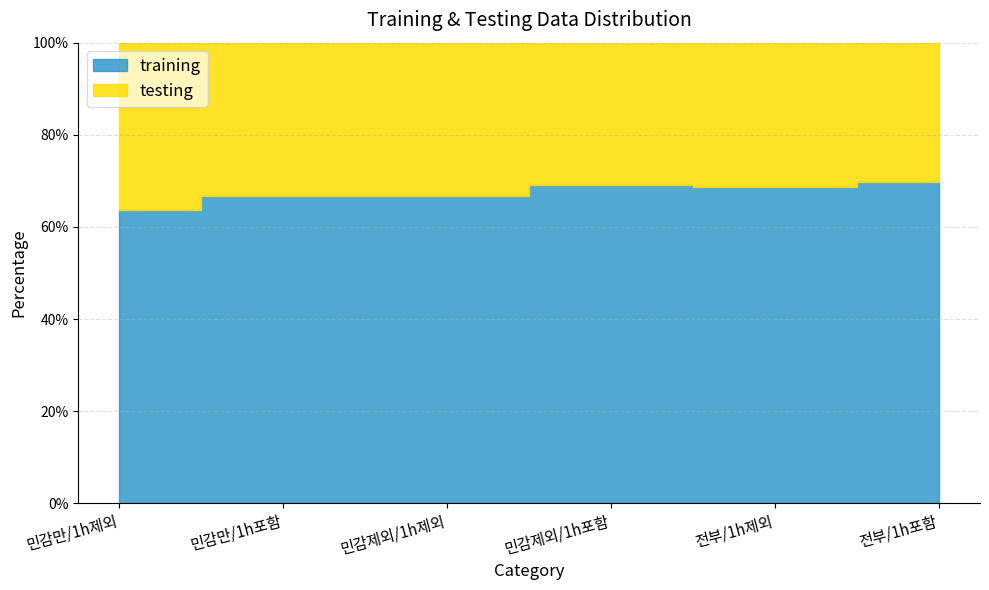

What are all the series names shown in the legend?

training, testing